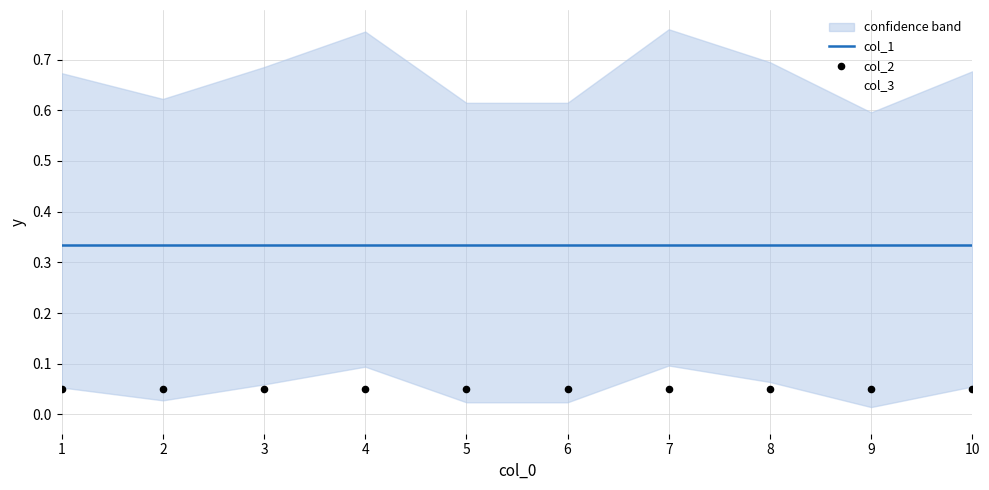

Which series has the largest total across all categories?

col_1